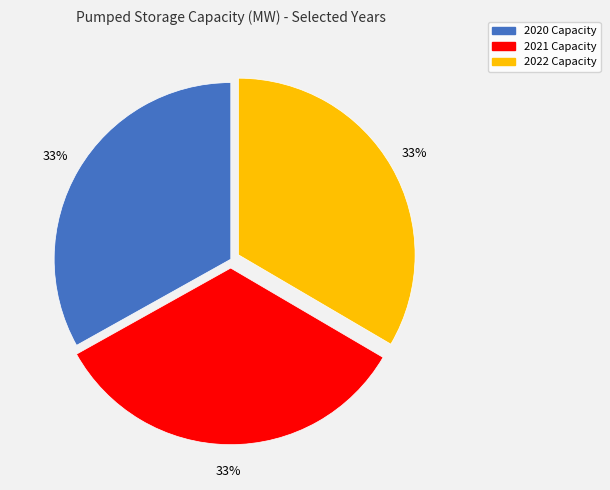

Combined, do 2020 and 2022 account for over 50%?

Yes